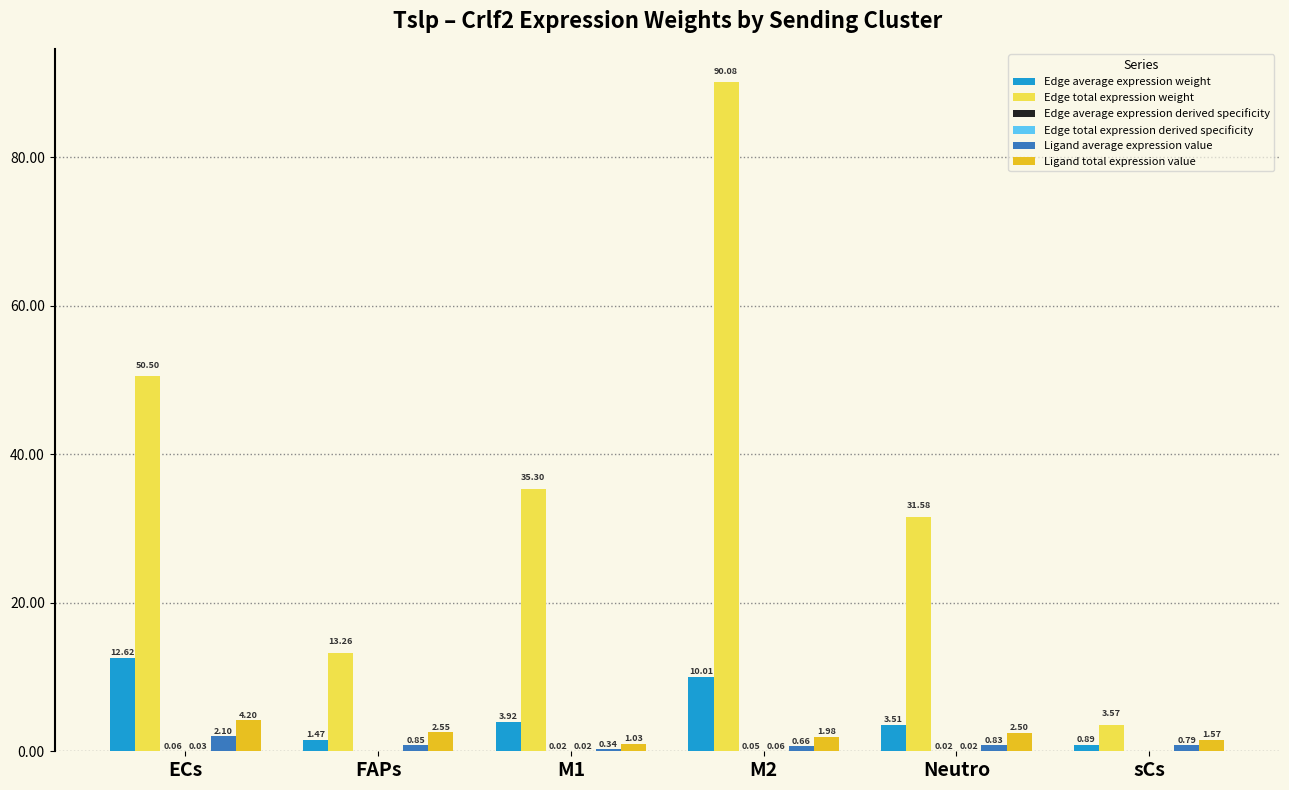

Which series has the largest total across all categories?

Edge total expression weight